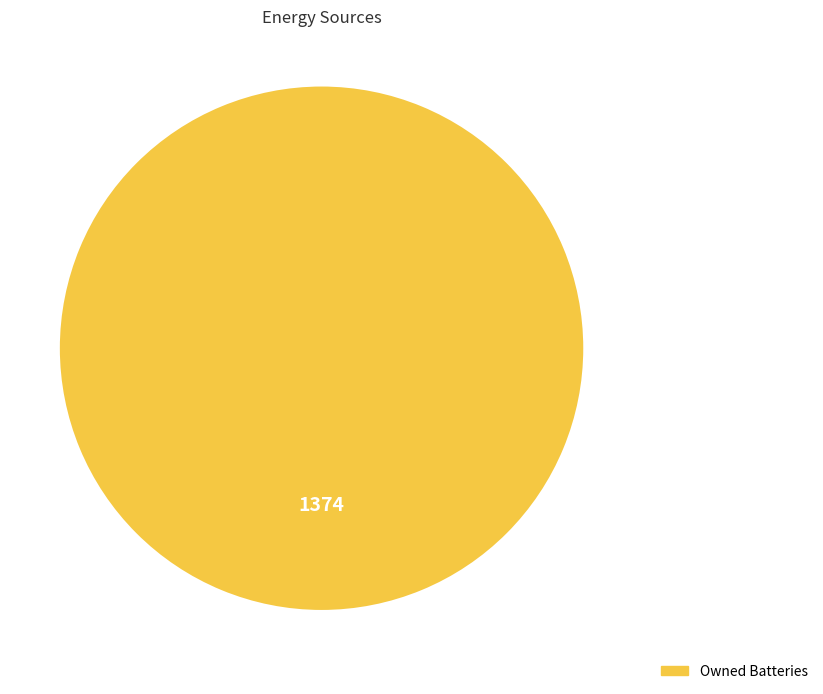

Count the number of slices in the pie.

1